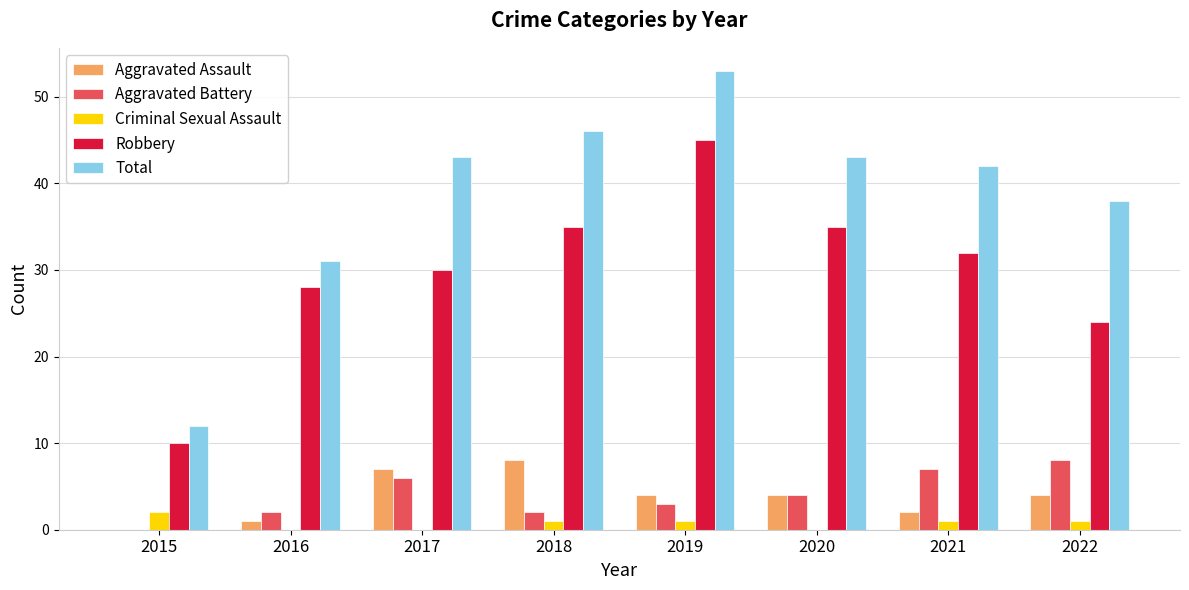

At which category is the sum across all series the highest?

2019